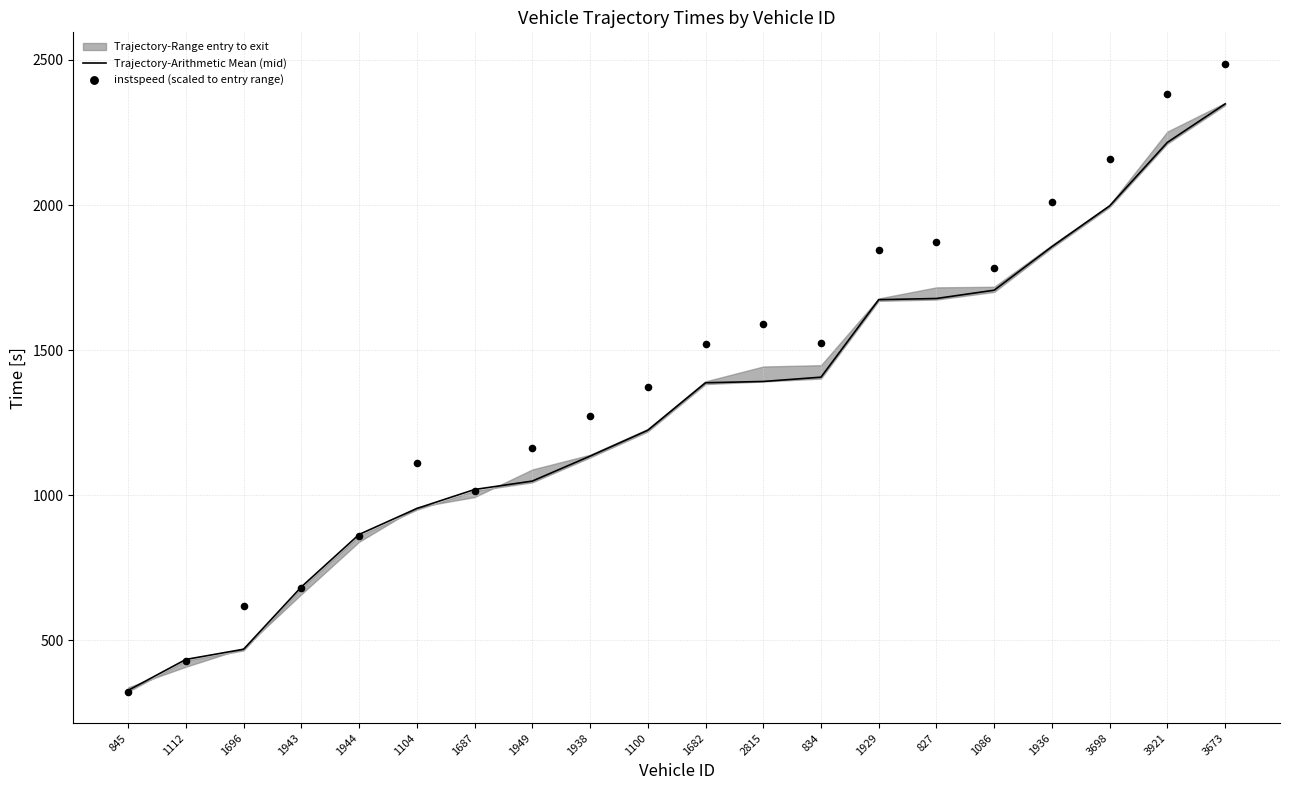

Which series has the largest total across all categories?

instspeed (scaled to entry range)